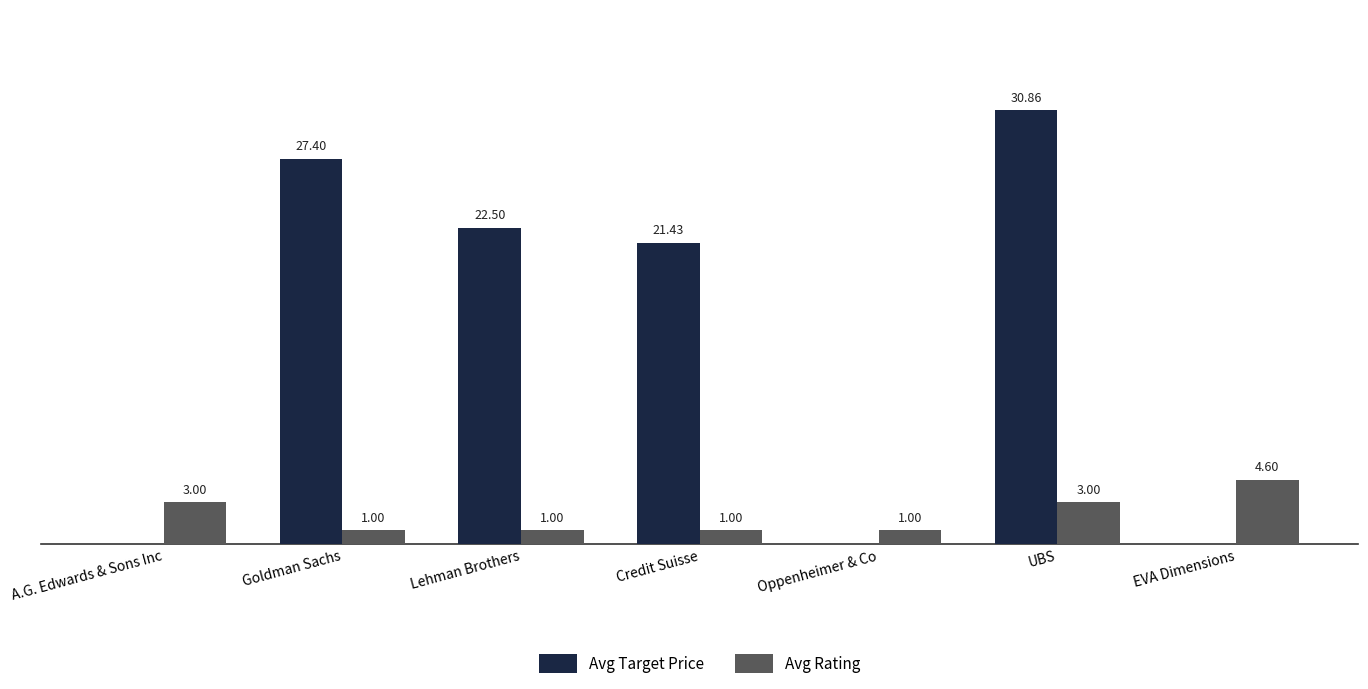

Which category has the highest value in the Avg Rating series?

EVA Dimensions